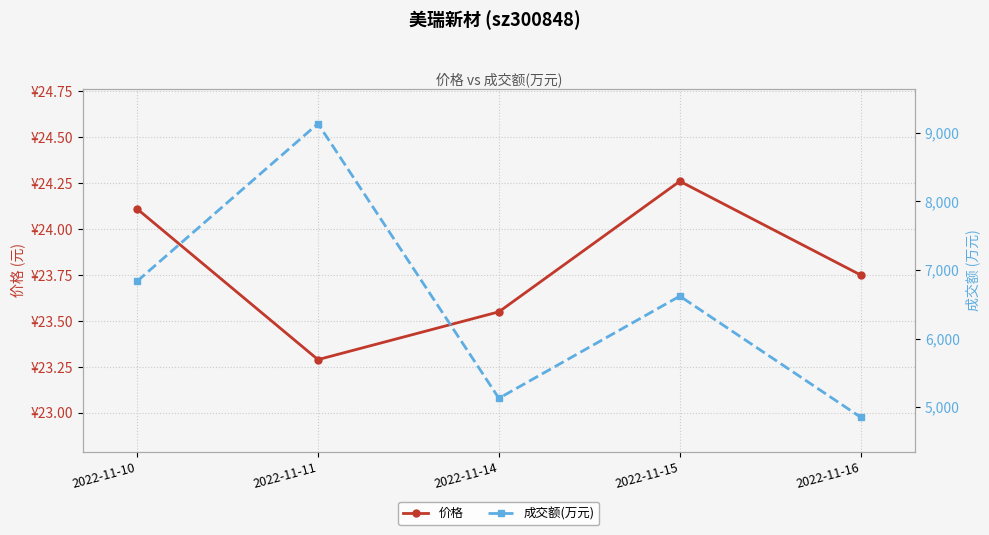

What is the average value of the 成交额(万元) series?

6515.0